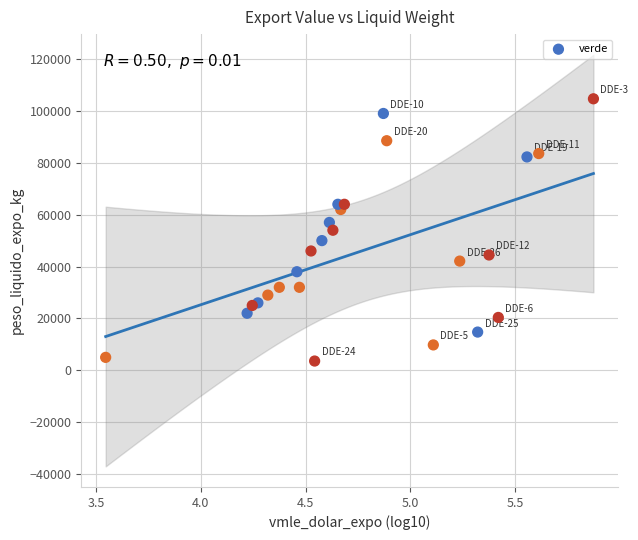

What is the range of X values (max minus min)?

2.3